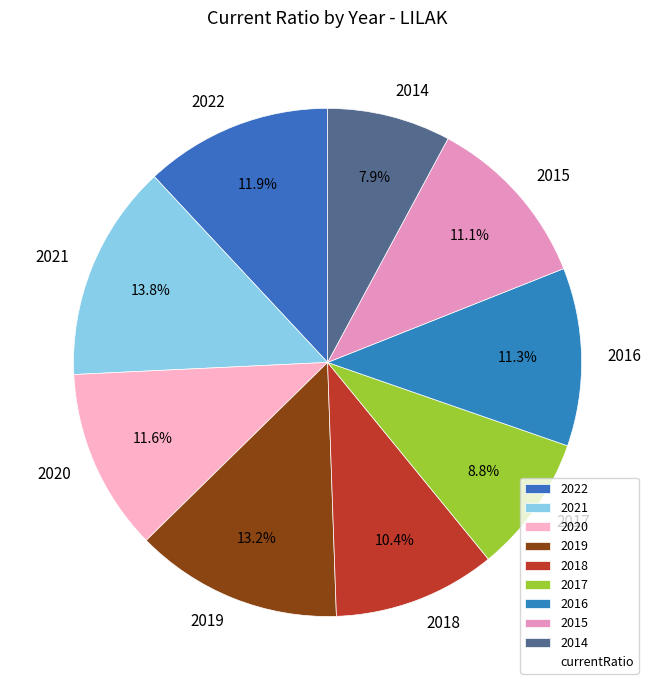

To the nearest percent, what is the difference between the largest and smallest slice percentages?

6%